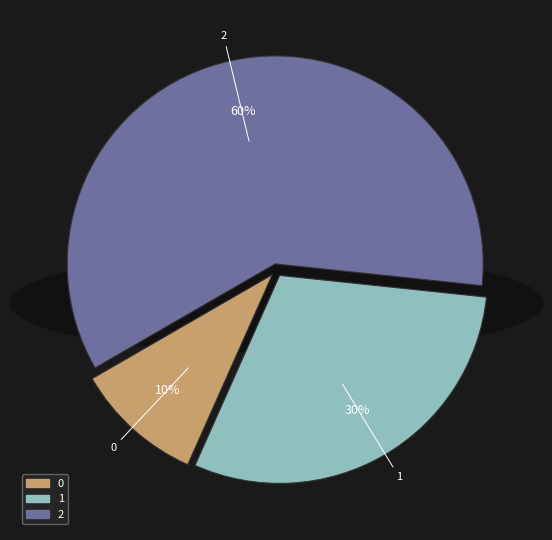

What is the majority slice?

2